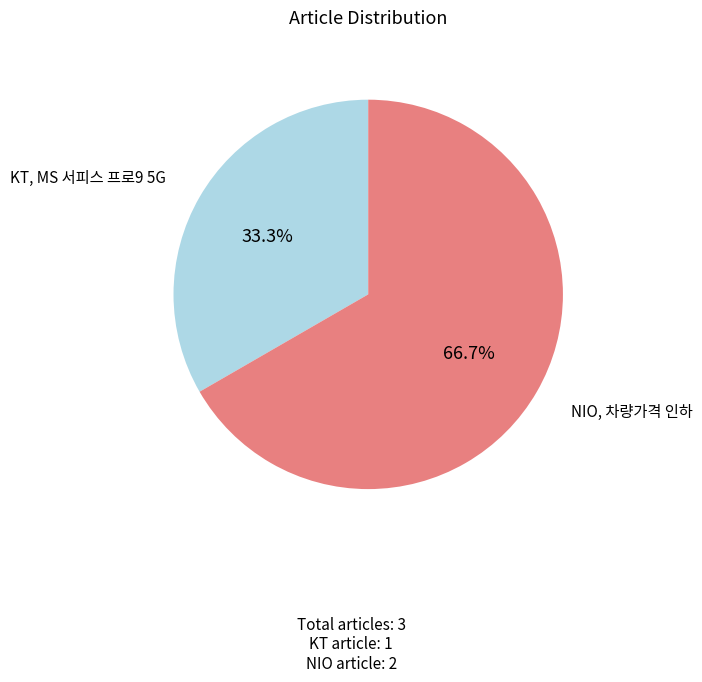

Is there a majority slice in this chart?

Yes